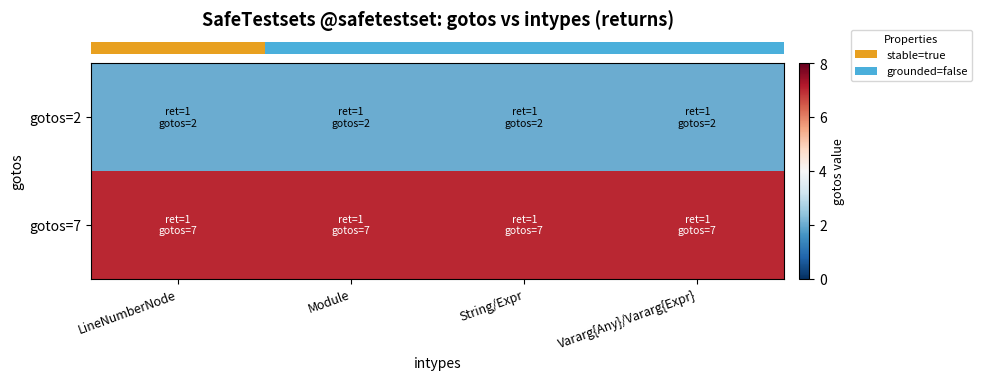

Which category has the highest value across all series?

LineNumberNode